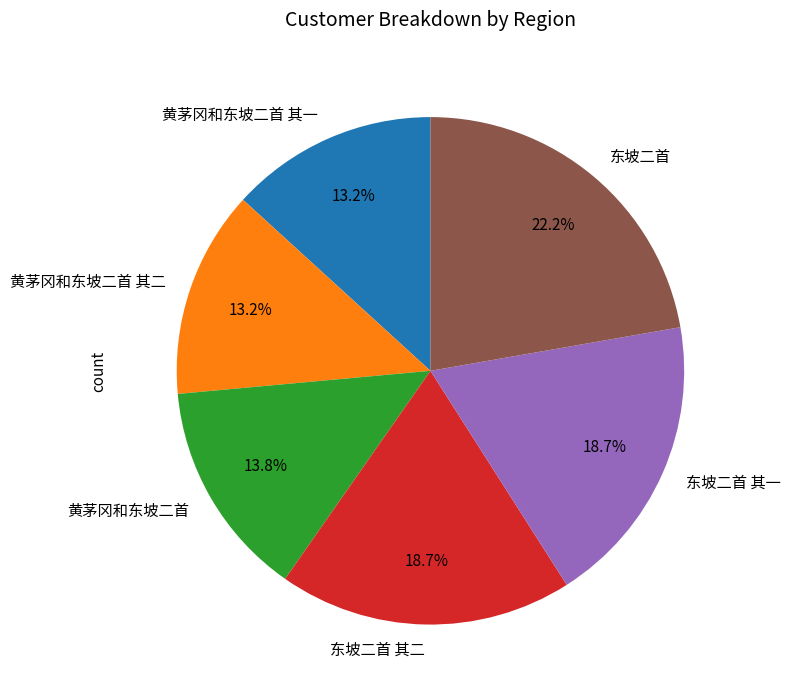

Which category has the biggest portion of the pie?

东坡二首